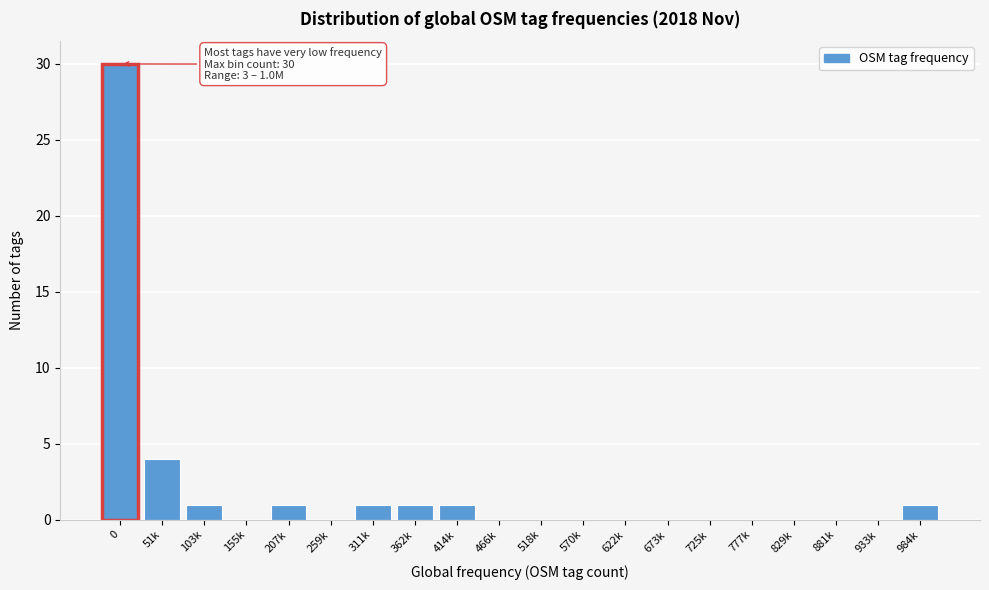

Reading left to right, list all the values displayed in this chart.

0=30	51k=4	103k=1	155k=0	207k=1	259k=0	311k=1	362k=1	414k=1	466k=0	518k=0	570k=0	622k=0	673k=0	725k=0	777k=0	829k=0	881k=0	933k=0	984k=1